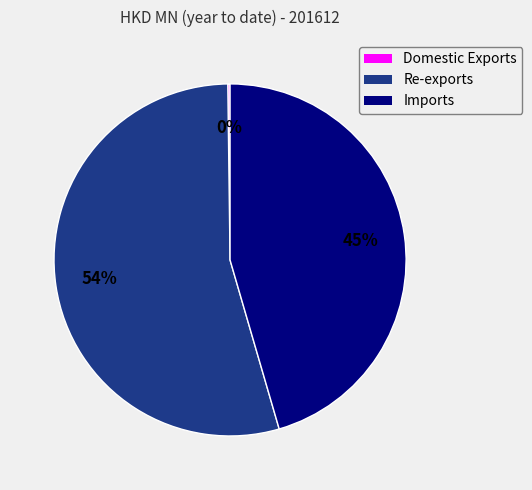

True or false: Re-exports accounts for 45% of the total.

False